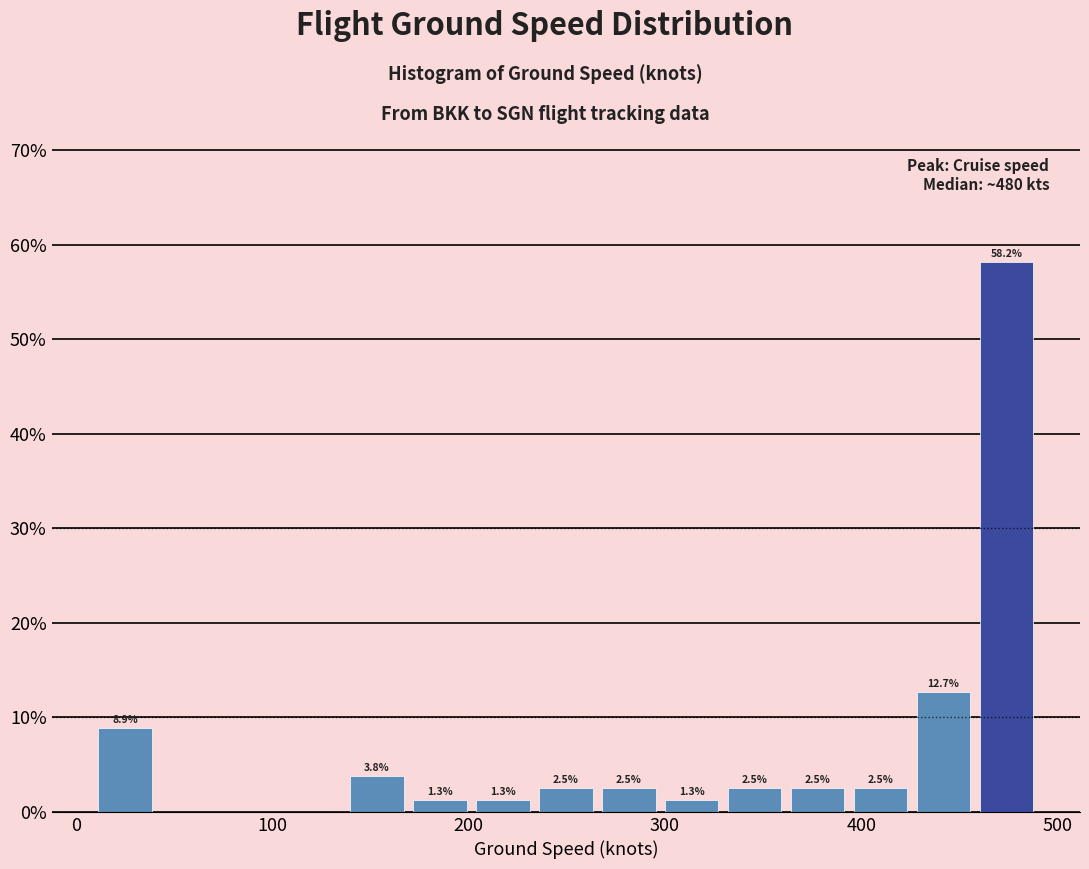

Around what value on the x-axis is the tallest bar? Give the approximate position of its centre, as read against the axis.

470